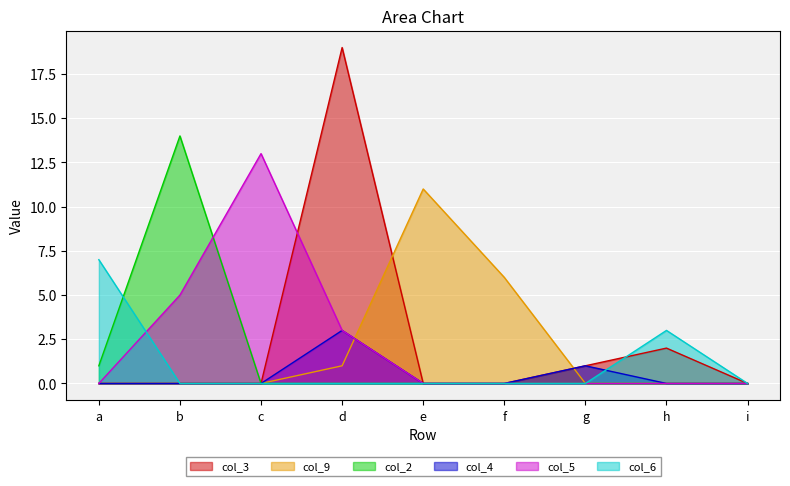

Where do col_3 and col_5 first cross each other?

c and d